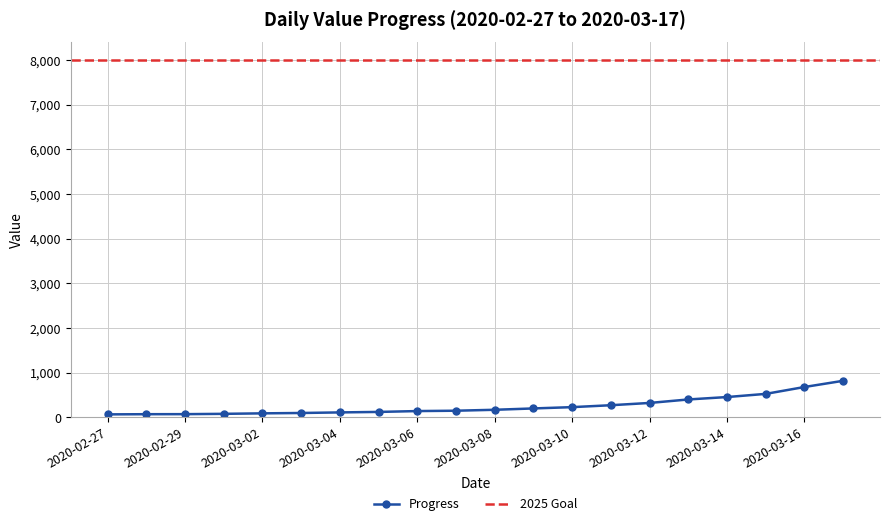

Is it true that the value at 2020-02-27 is 64?

True